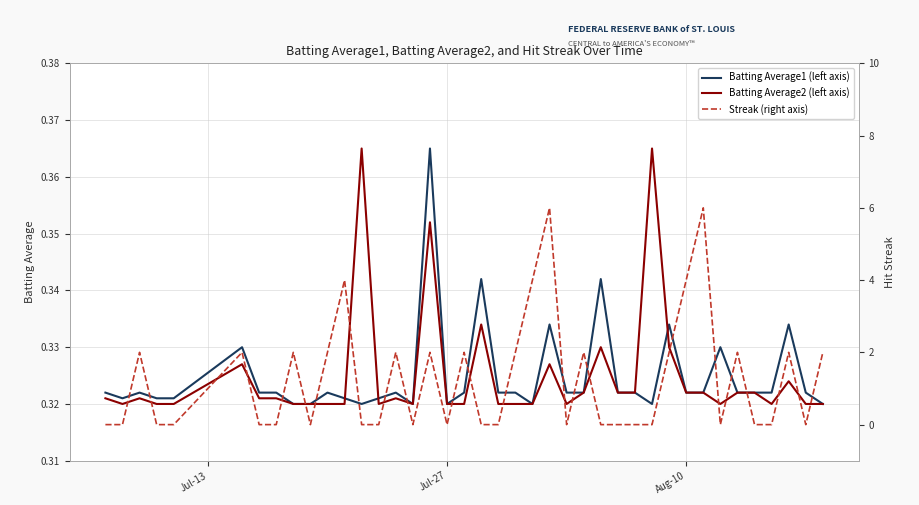

In Streak (right axis), how many points are lower than both neighbors (excluding endpoints)?

6